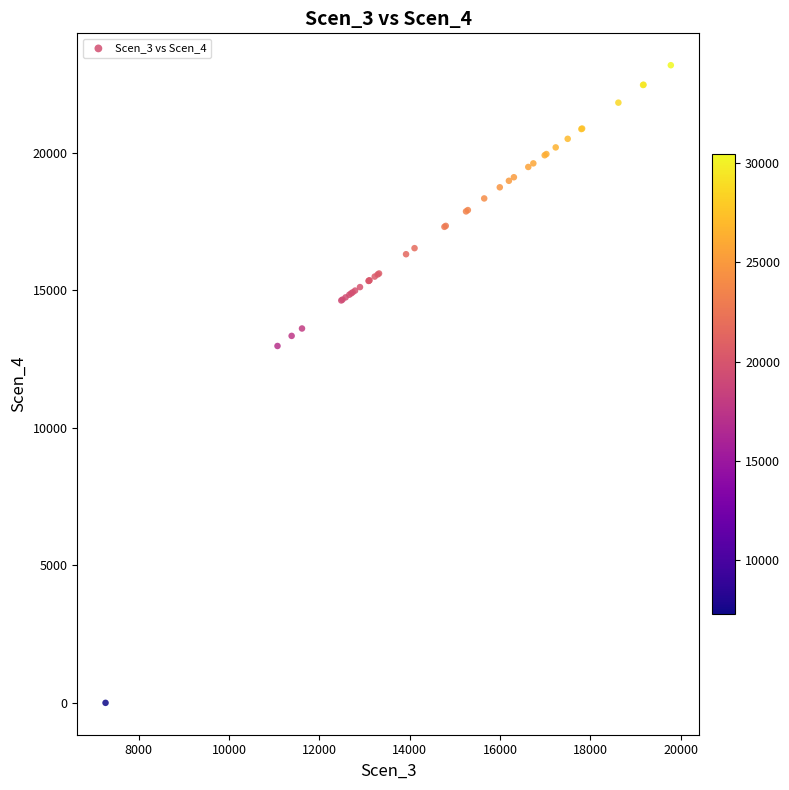

What Y value in the scatter plot is closest to 11592?

12975.8